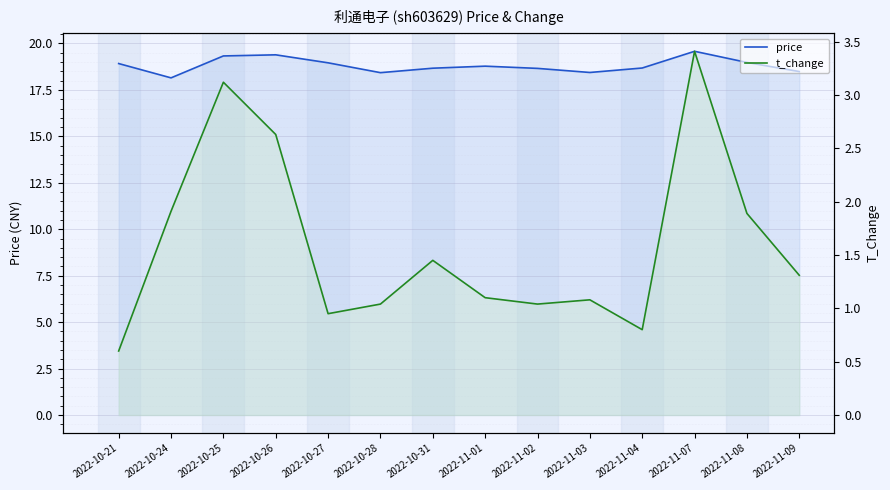

How many data points does each series have?

14